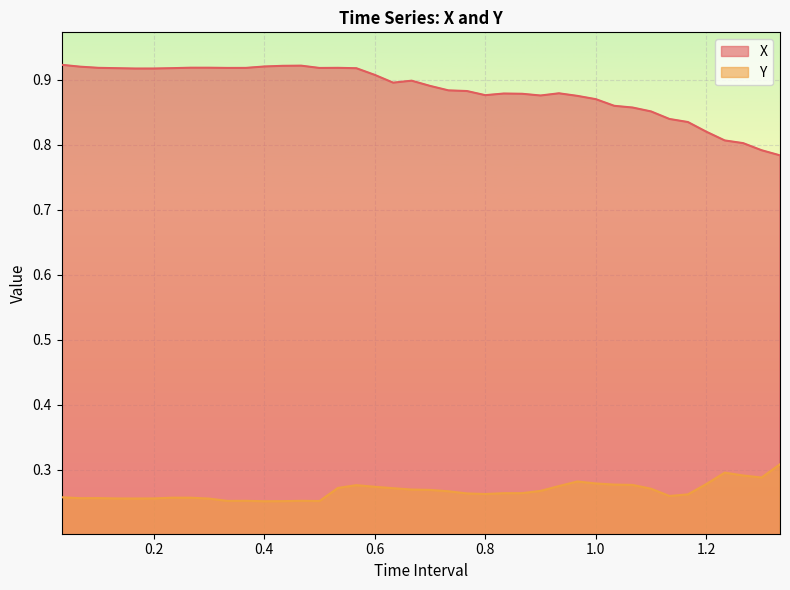

Which series has the largest range (max minus min)?

X